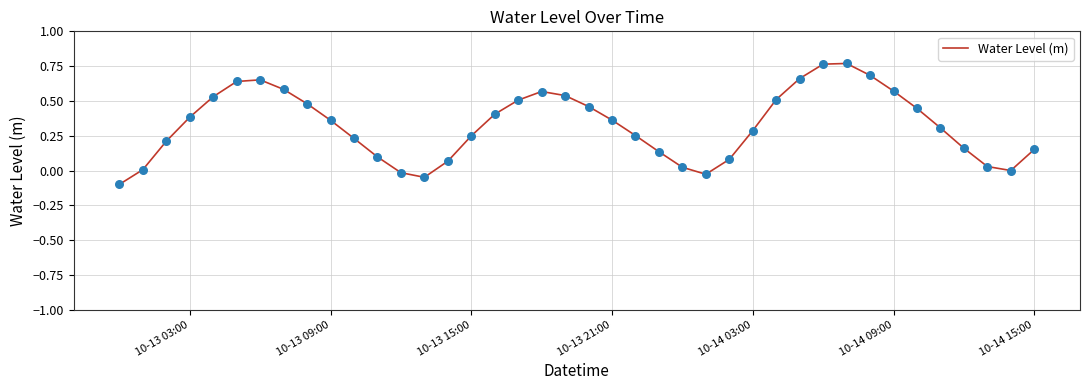

What is the difference between the maximum and minimum values?

0.9